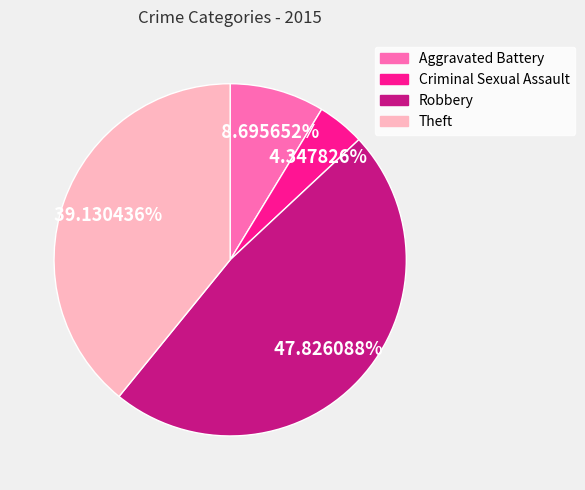

To the nearest percent, what is the difference between the Robbery and Aggravated Battery slice percentages?

39%